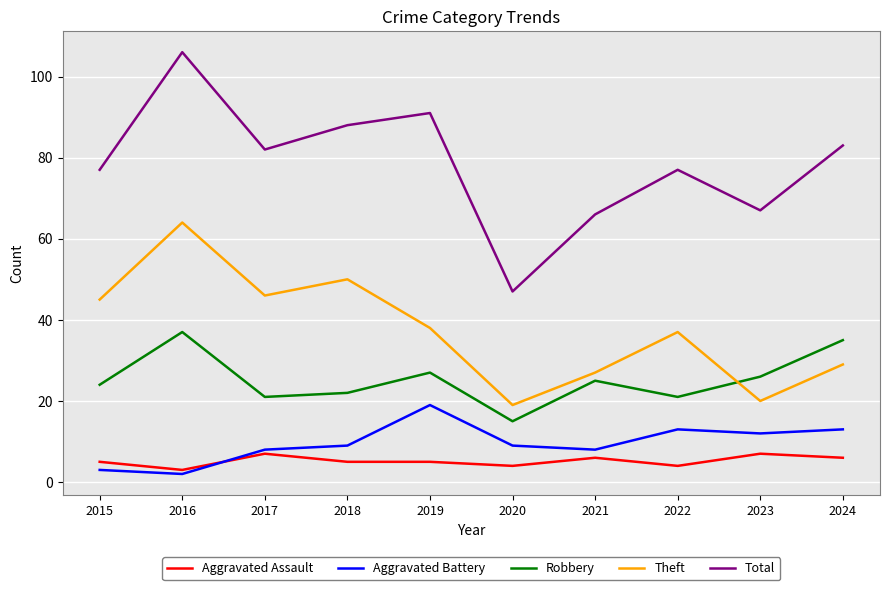

Where do Robbery and Theft first cross each other?

2022 and 2023